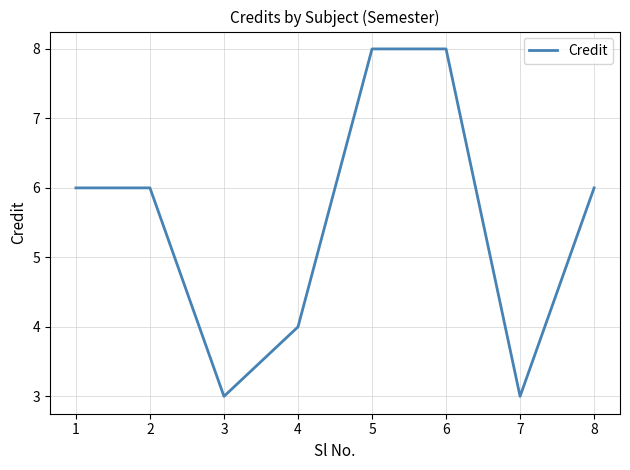

What is the change in value from 3 to 5?

+5